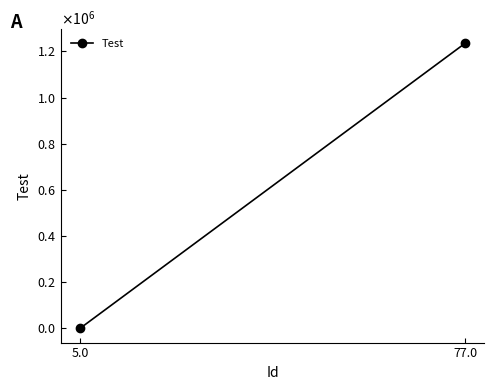

Rank the categories by value from highest to lowest.

77.0, 5.0